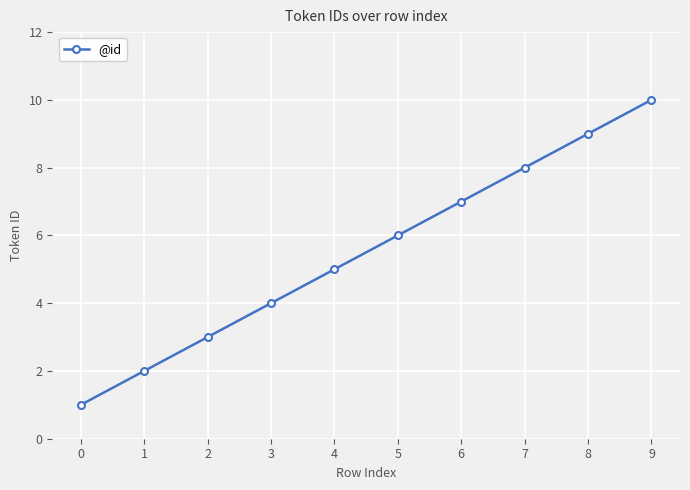

What is the difference between the maximum and minimum values?

9